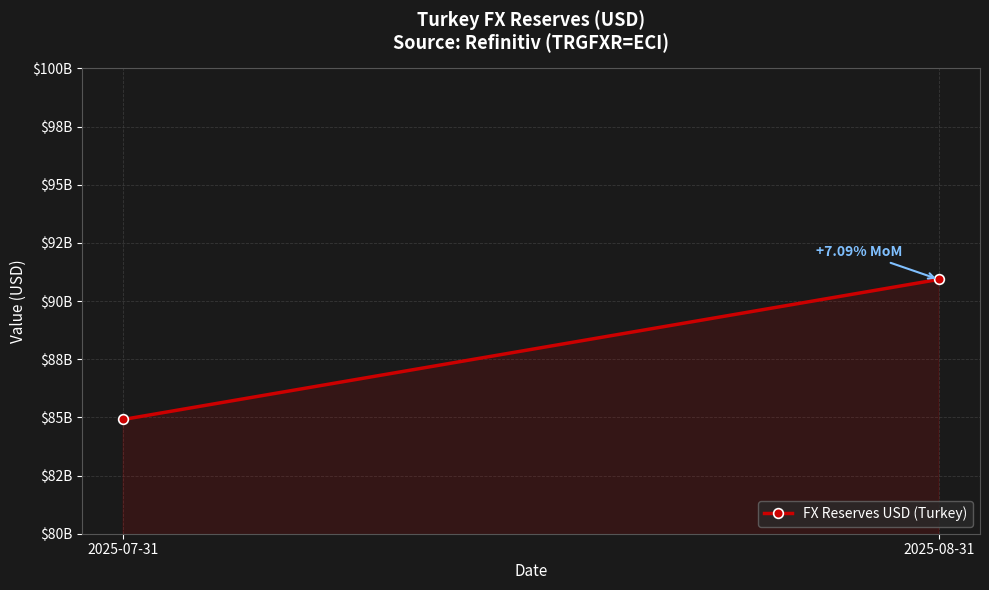

What is the change in value from 2025-07-31 to 2025-08-31?

+6020000000